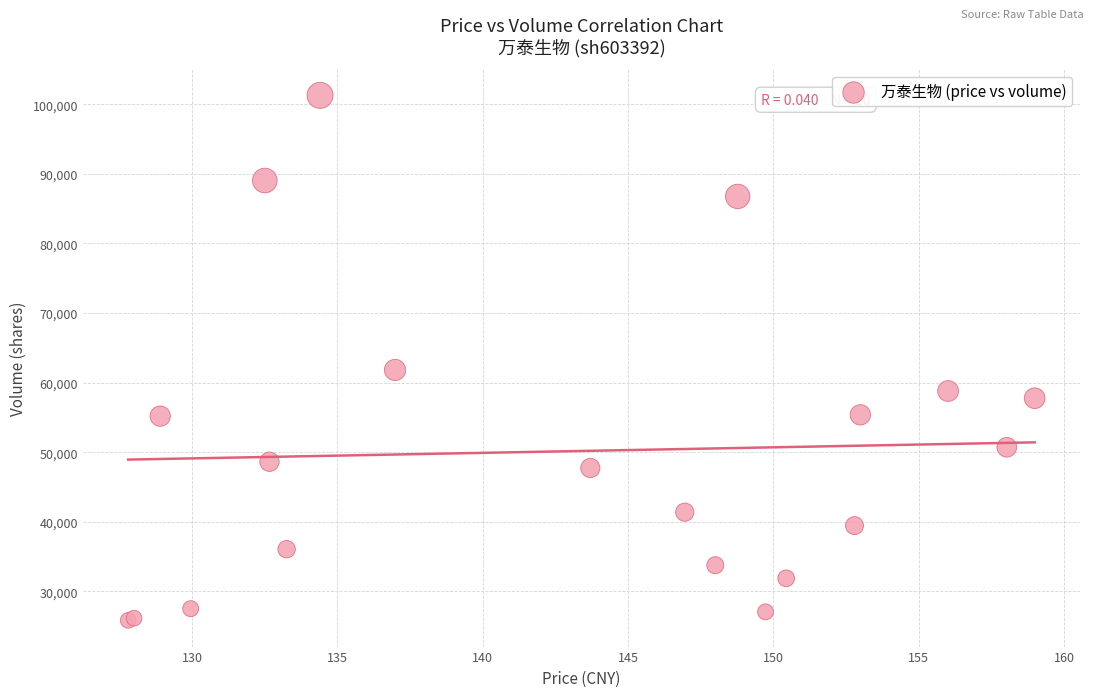

What Y value in the scatter plot is closest to 63560?

61821